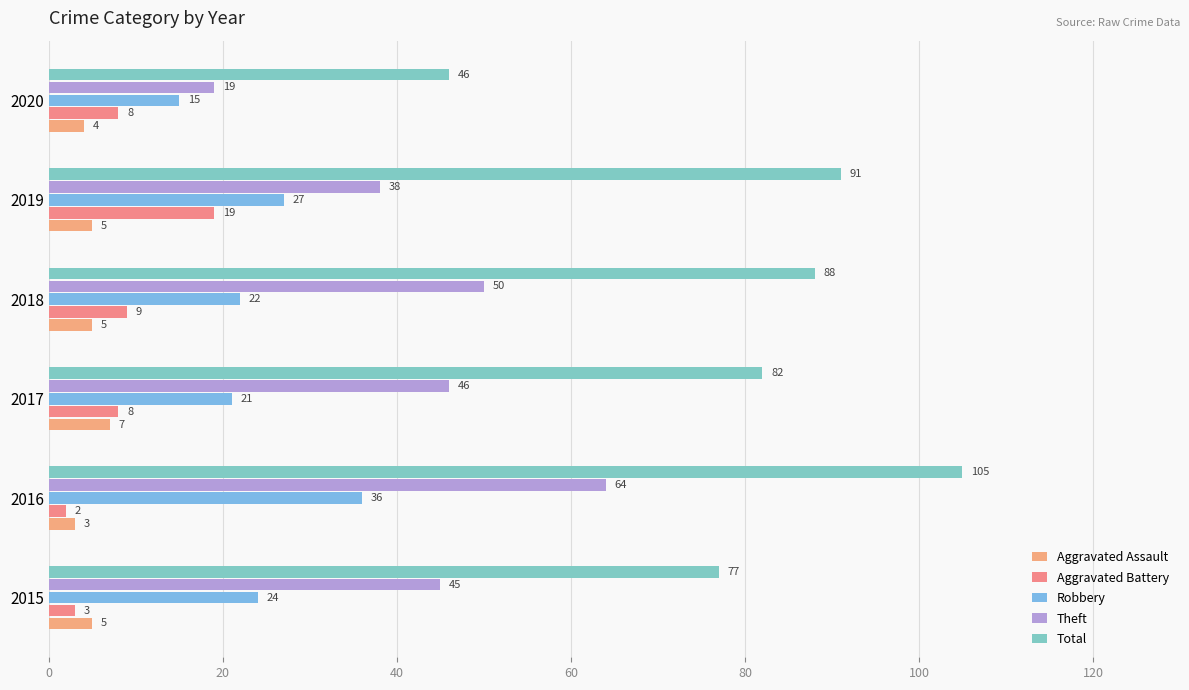

How many categories are shown in the chart?

6